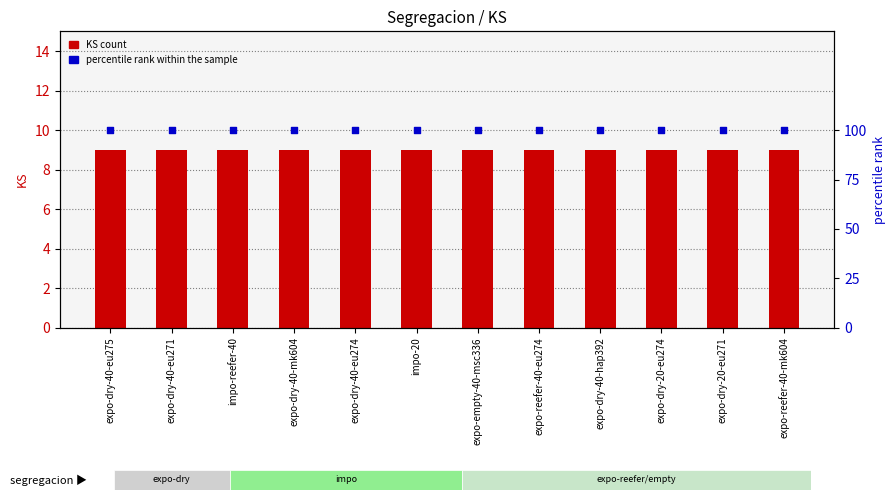

What are all the series names shown in the legend?

KS count, percentile rank within the sample